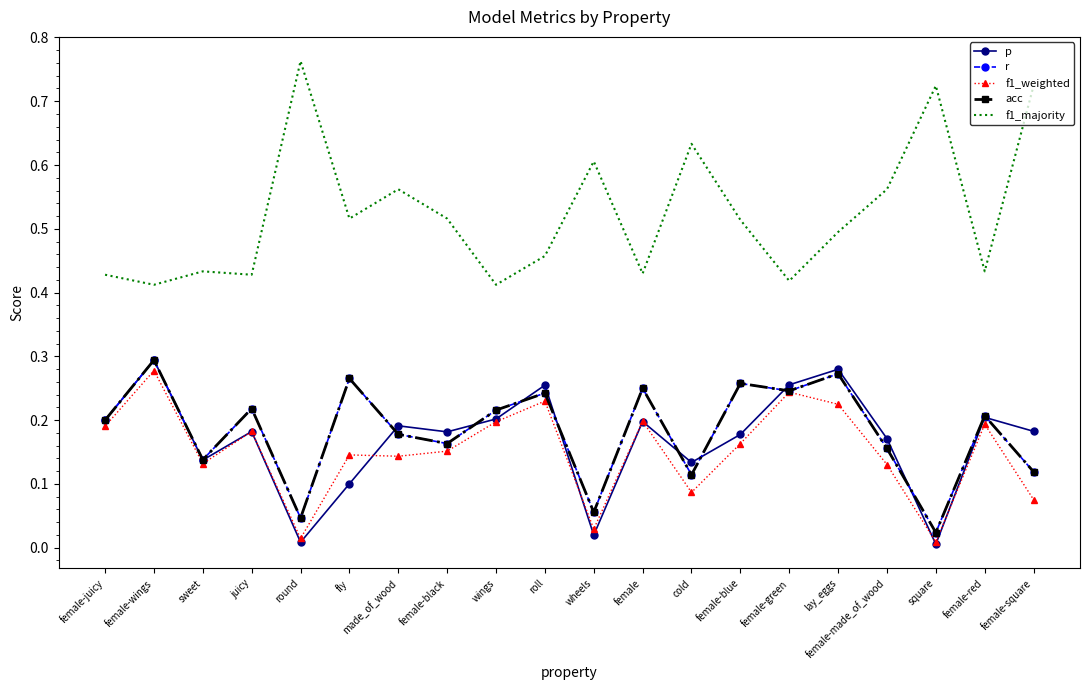

Between made_of_wood and wheels, which series saw the biggest shift?

p